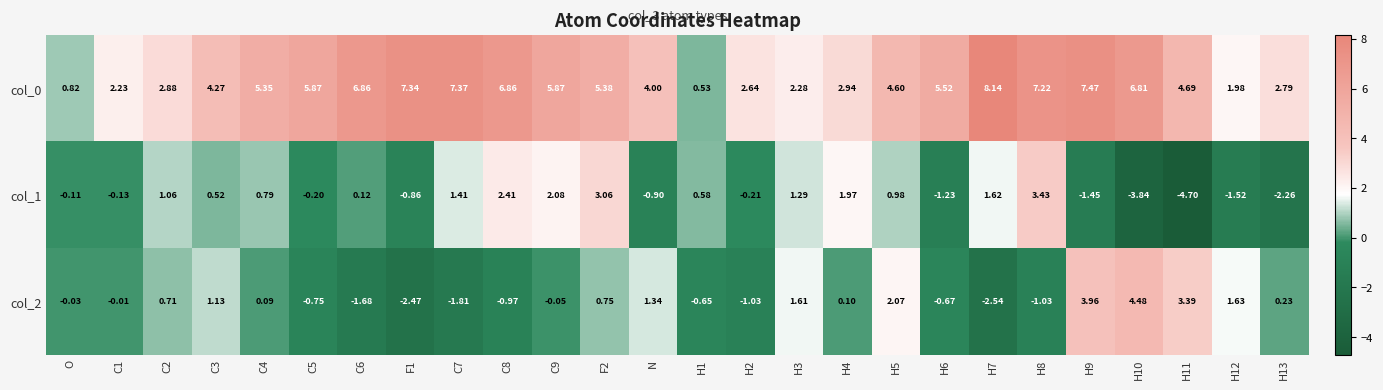

Which category has the highest value across all series?

H7